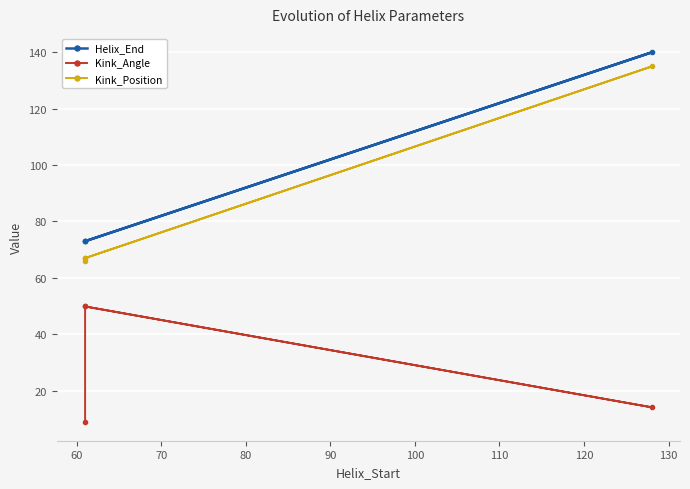

How many lines are shown in the chart?

3